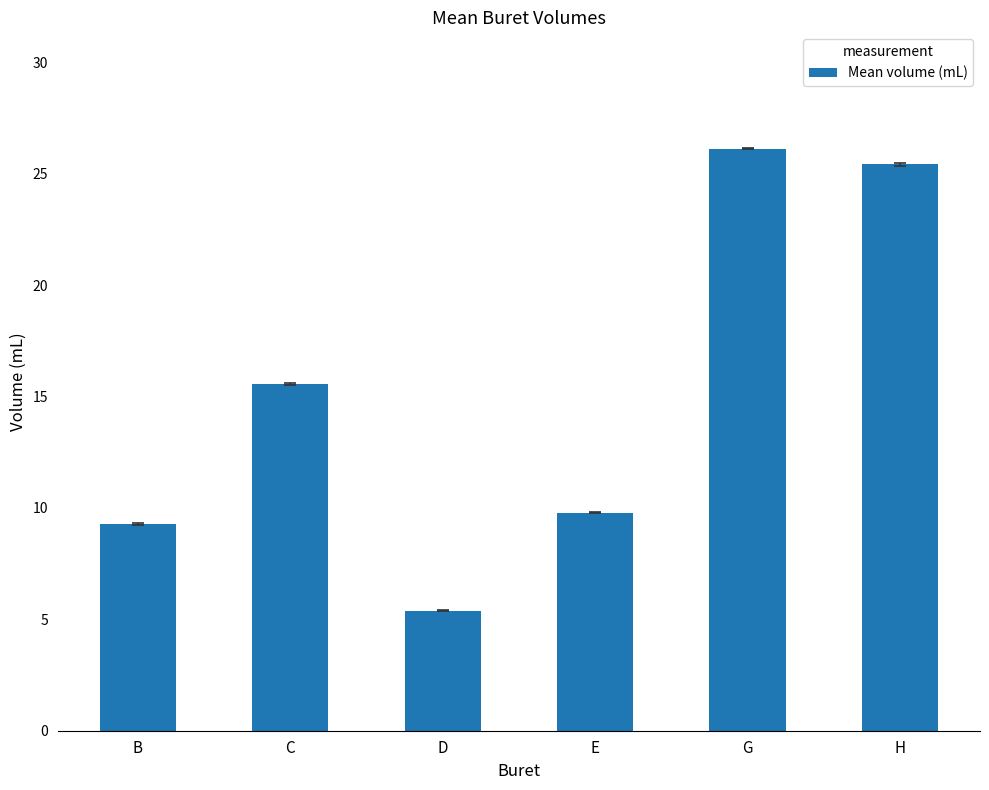

What is the label of the 2nd bar from the right?

G